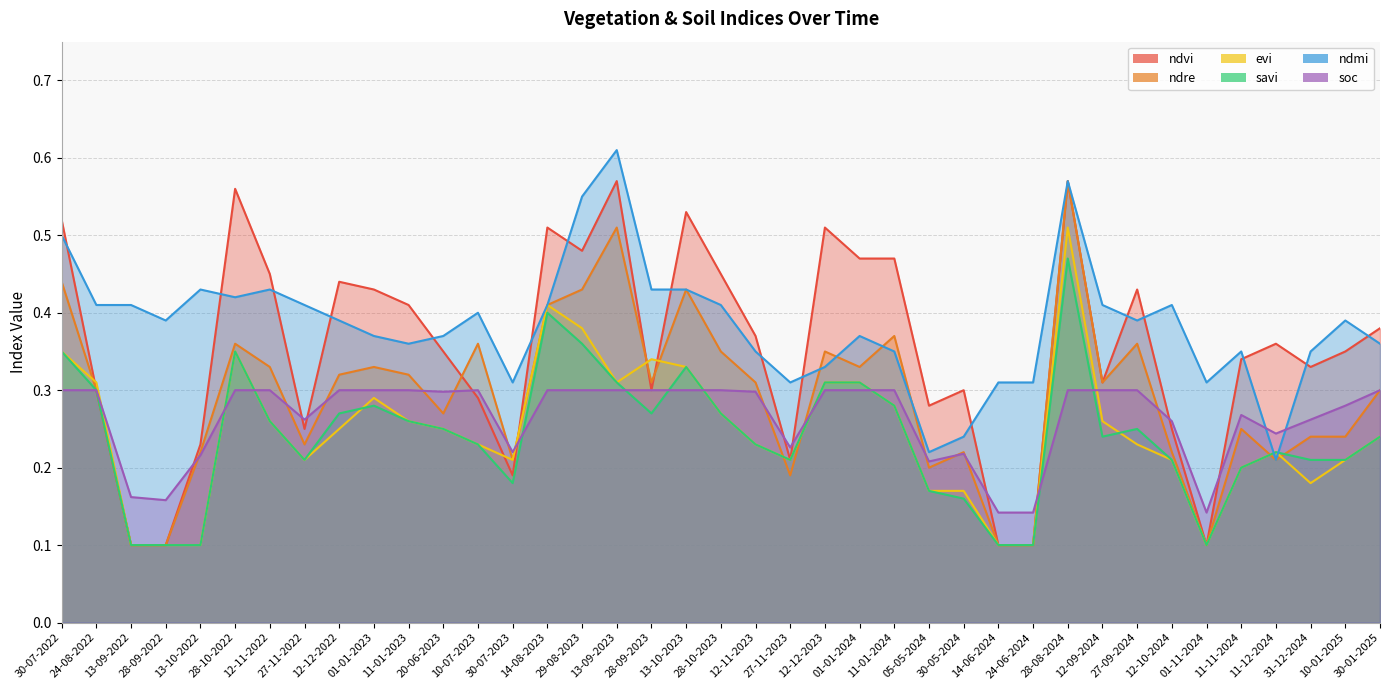

What is the difference between the highest and lowest values at 28-10-2023?

0.2